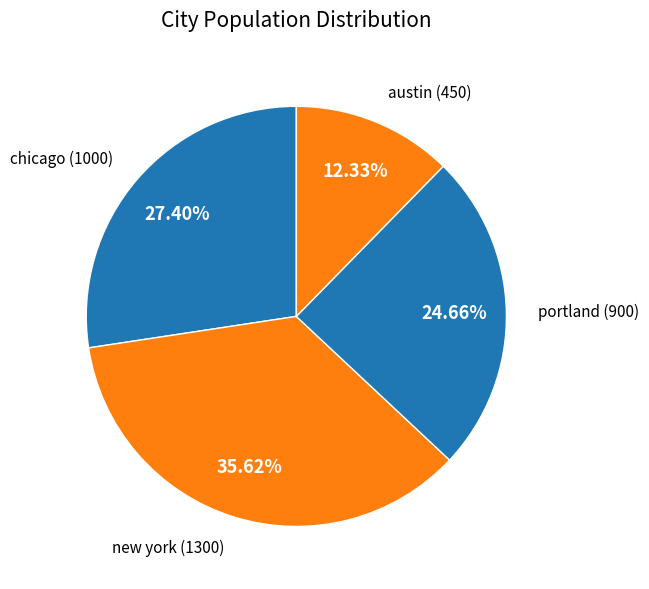

Is the sum of chicago and new york greater than half?

Yes